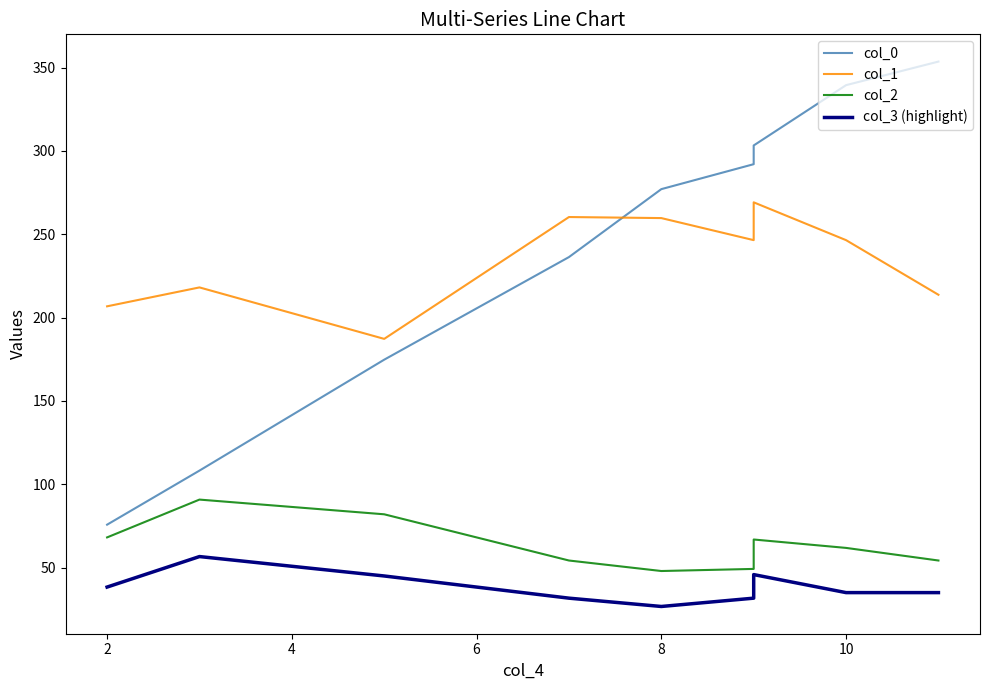

What is the value of the col_3 (highlight) point at the 7th from the left?

45.8